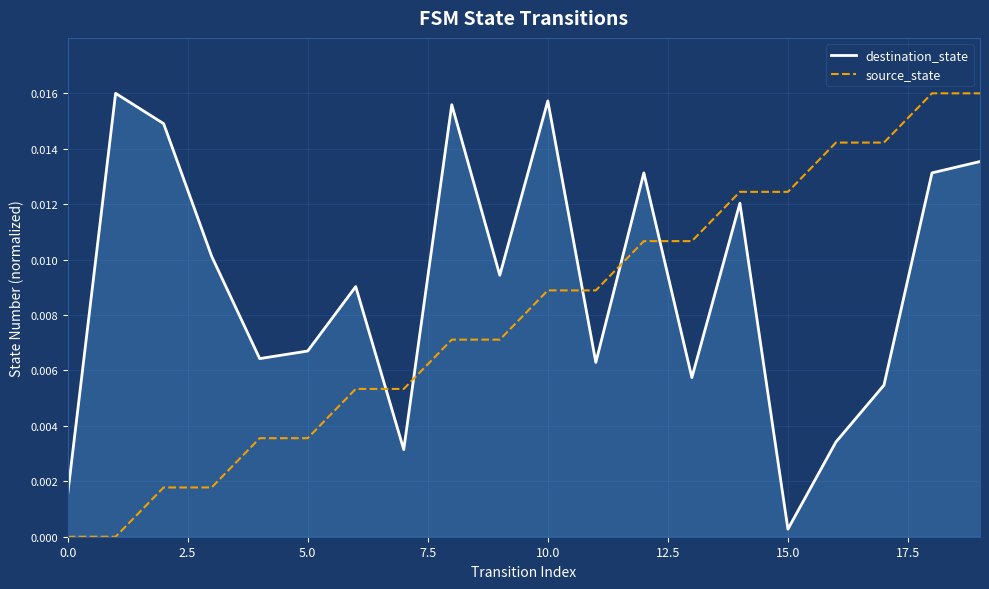

How many intersections are there between destination_state and source_state?

5